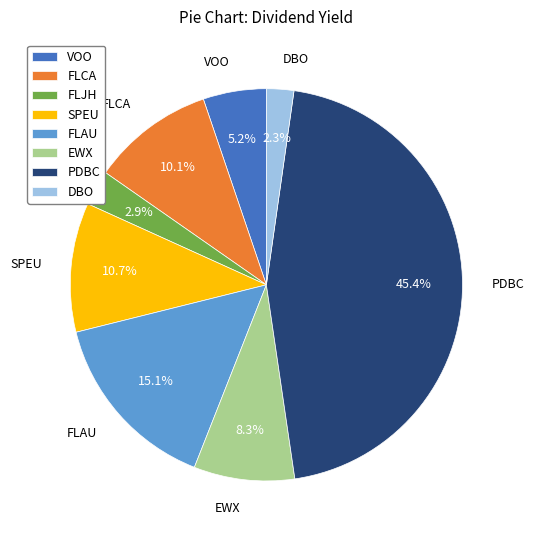

Rank the categories by value from highest to lowest.

PDBC, FLAU, SPEU, FLCA, EWX, VOO, FLJH, DBO